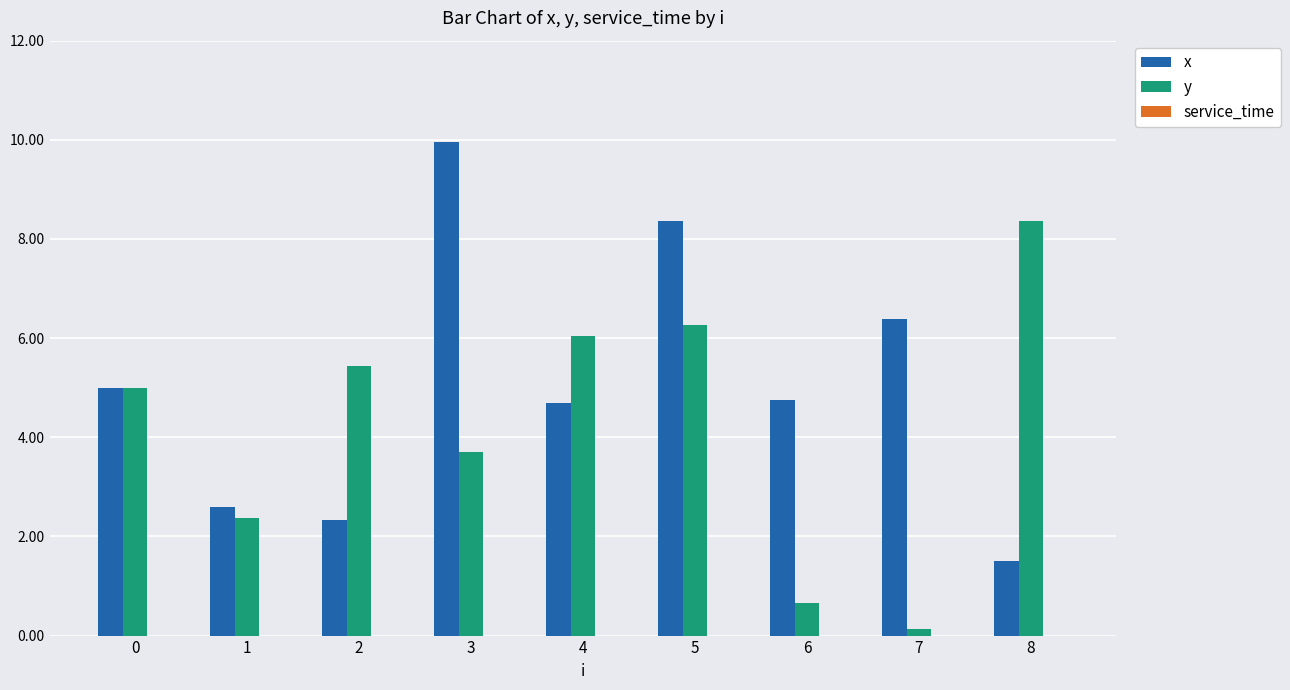

What value does the y series have at 5?

6.3